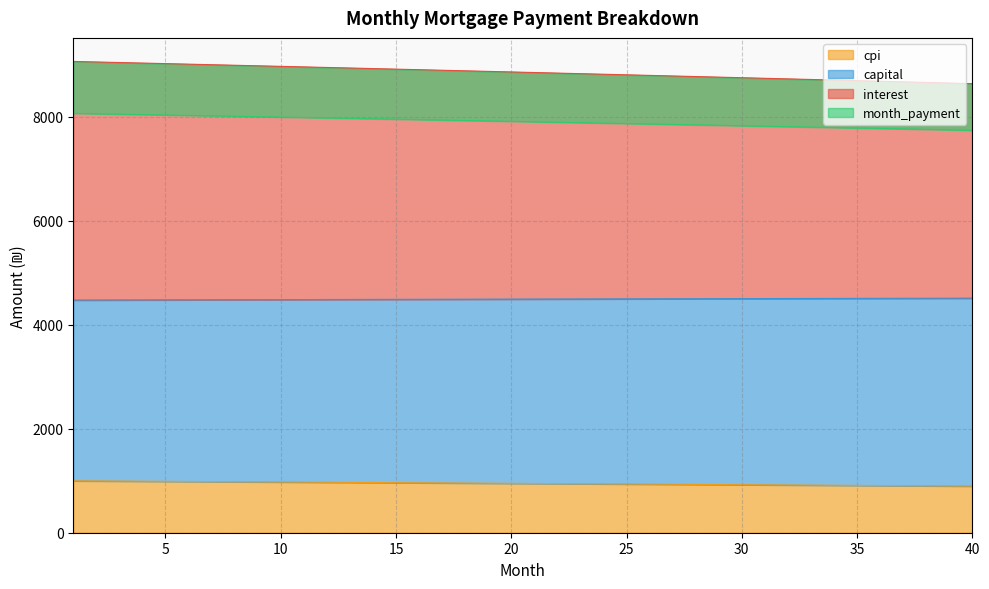

What is the lowest value of the cpi series?

896.2